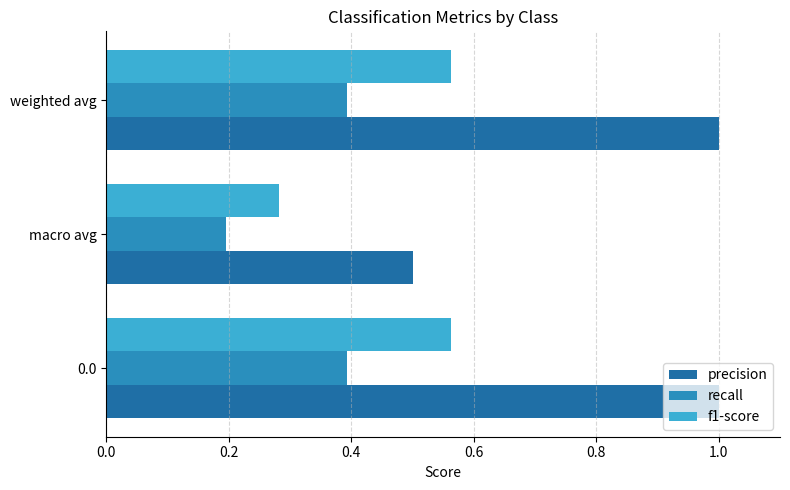

Which label corresponds to the smallest value in the chart?

macro avg